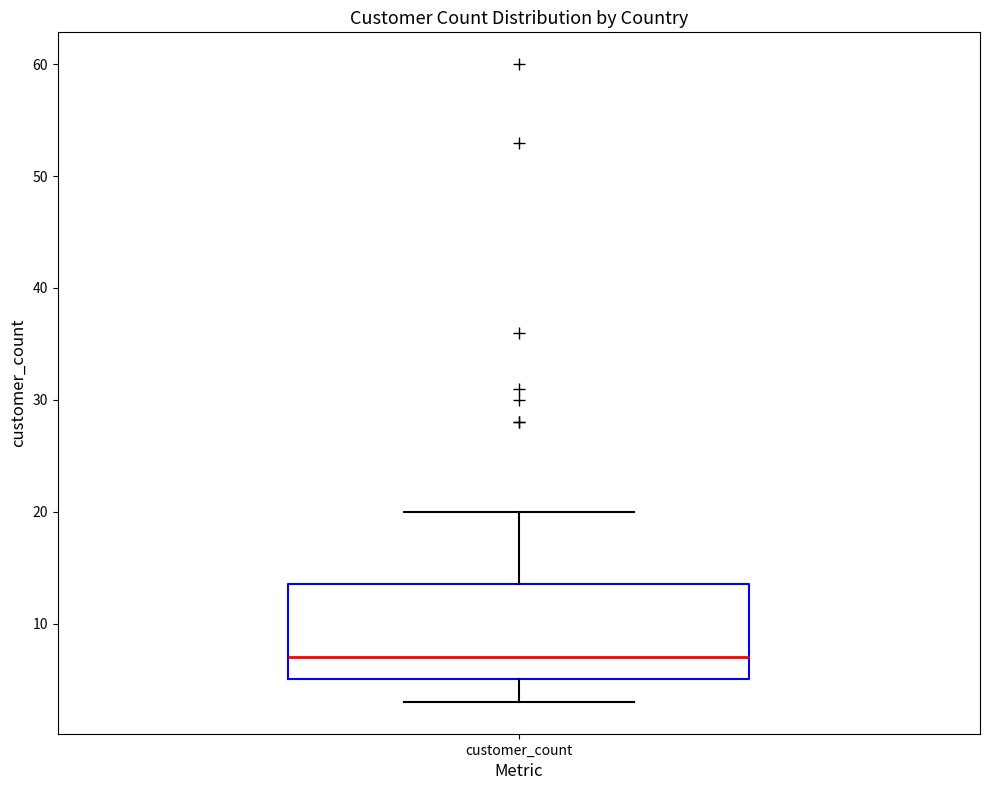

Where does the upper whisker of the box for customer_count end on the y-axis? The values are not printed on the chart, so give them approximately, as read against the axis.

20